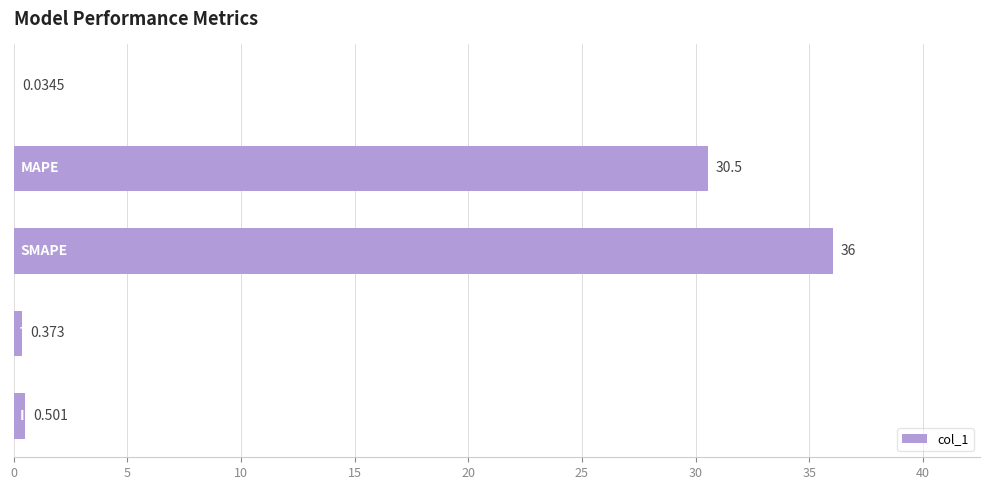

How many distinct data groups are displayed?

1